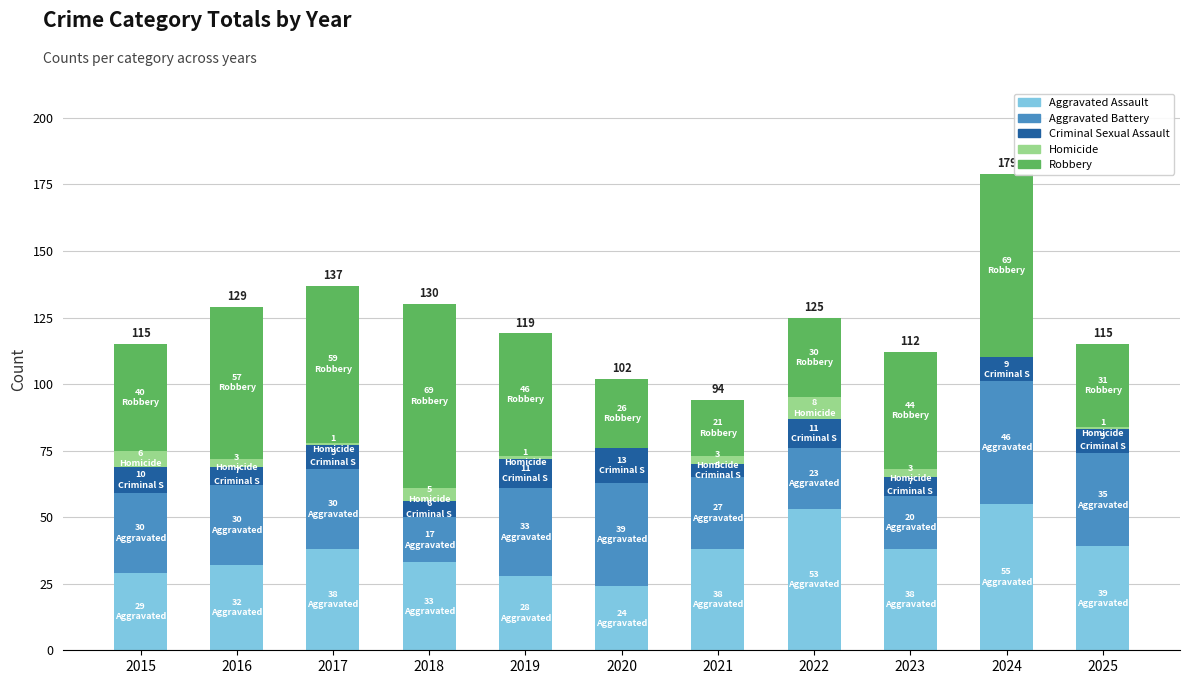

What is the total value across all series at 2022?

125